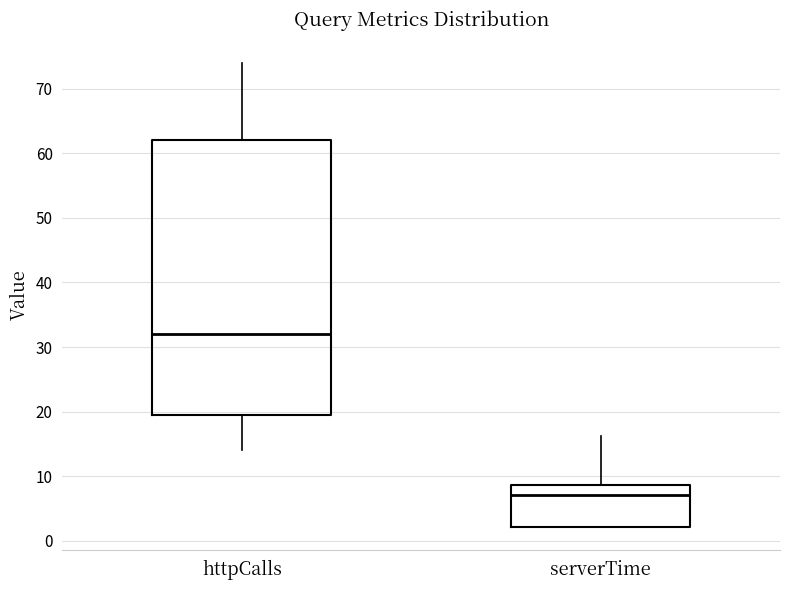

Reading left to right, read every box against the y-axis: the position of its median line, the range the box covers, and the ends of its whiskers. The values are not printed on the chart, so give them approximately, as read against the axis.

httpCalls: median 32, box 20 to 62, whiskers 14 to 74
serverTime: median 7, box 2 to 9, whiskers 2 to 16